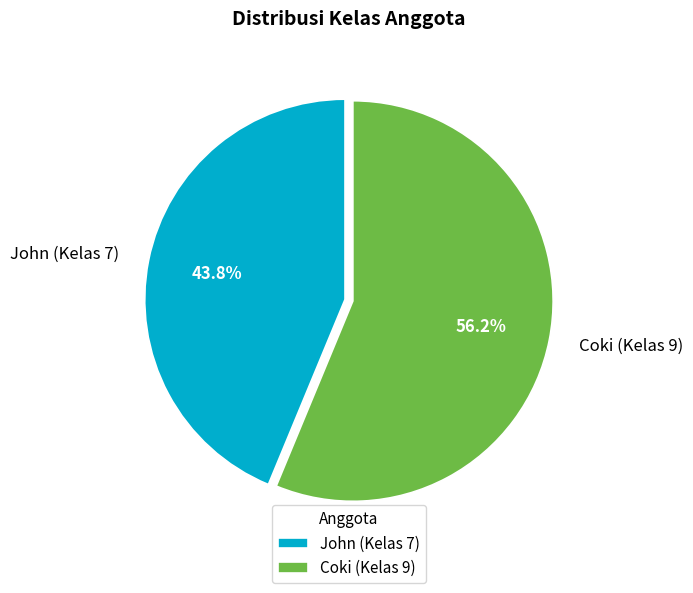

Between John (Kelas 7) and Coki (Kelas 9), which is larger?

Coki (Kelas 9)